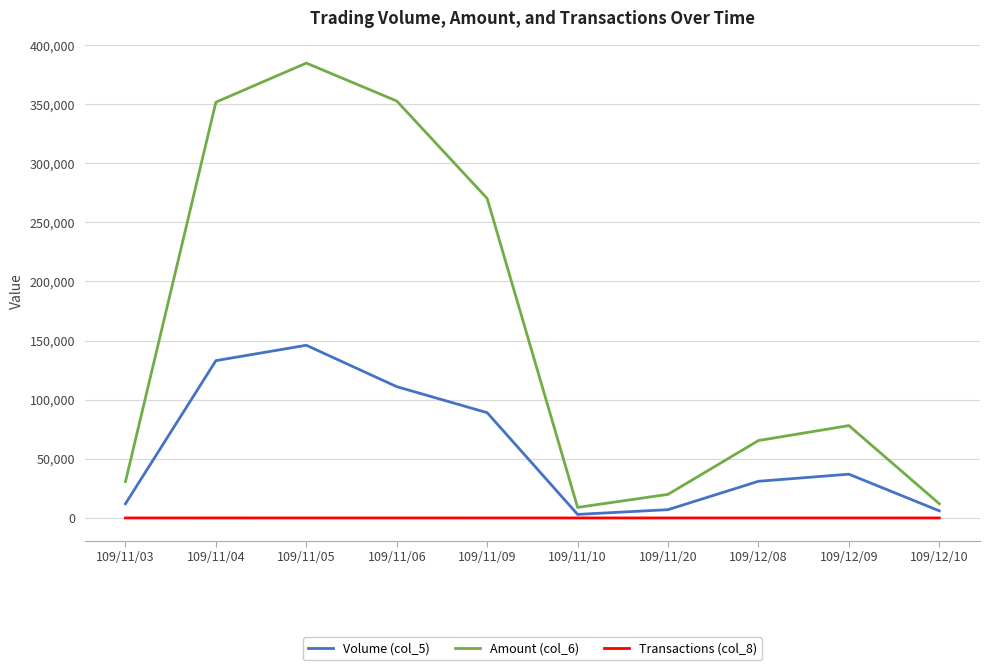

True or false: Volume (col_5) and Amount (col_6) intersect in this chart.

False